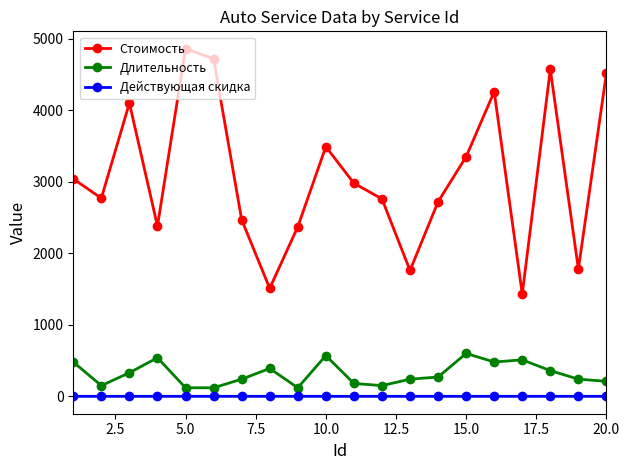

True or false: Стоимость and Действующая скидка cross at least once.

False